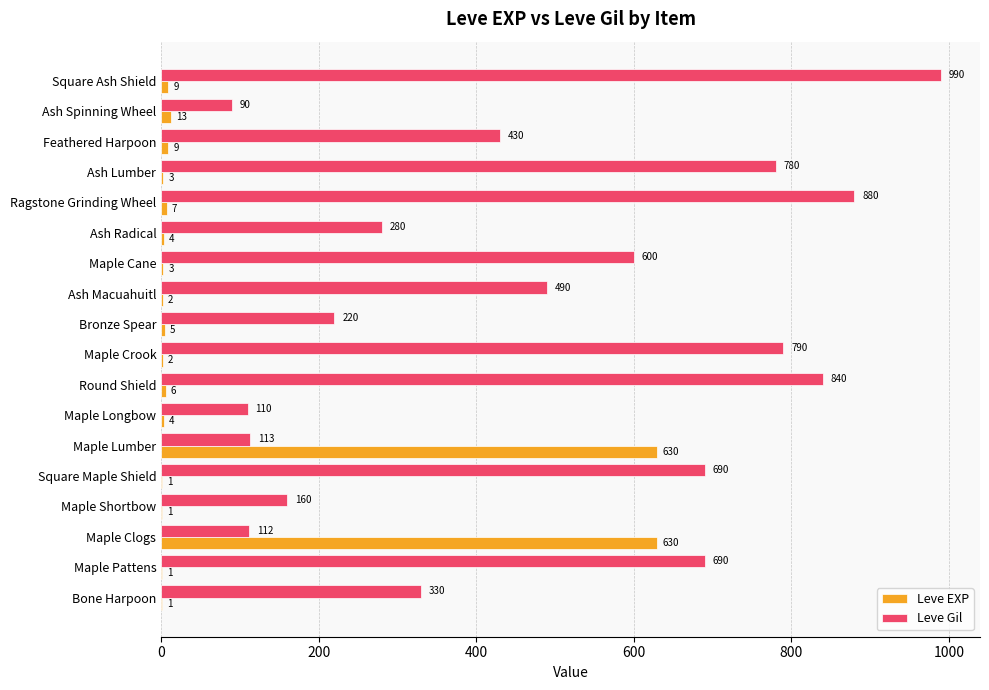

How many categories are shown in the chart?

18